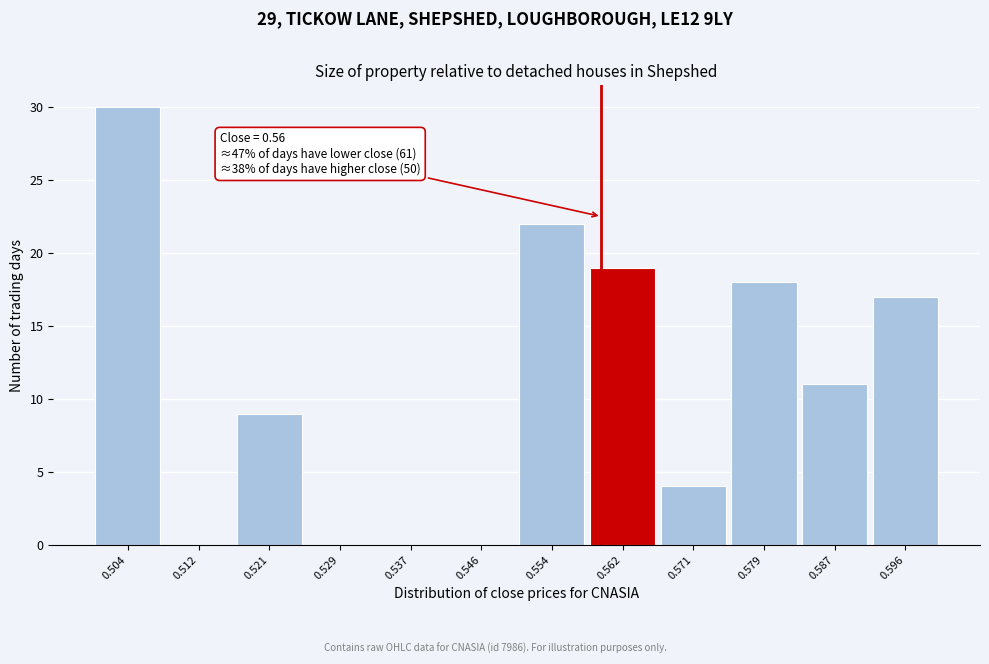

Which range on the x-axis has the tallest bar?

0.500 to 0.508